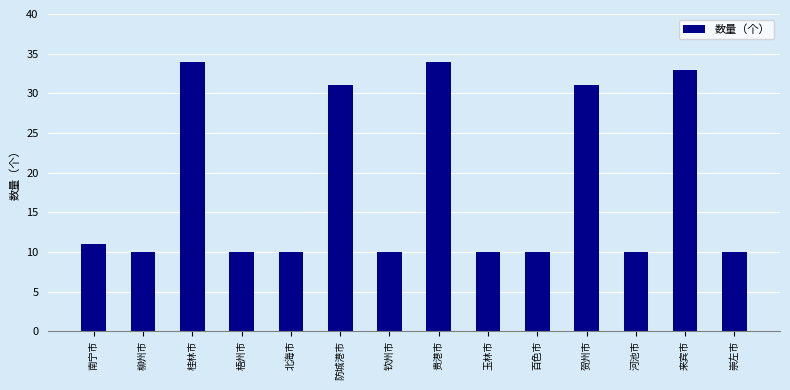

True or false: the data shows 10 at 梧州市.

True